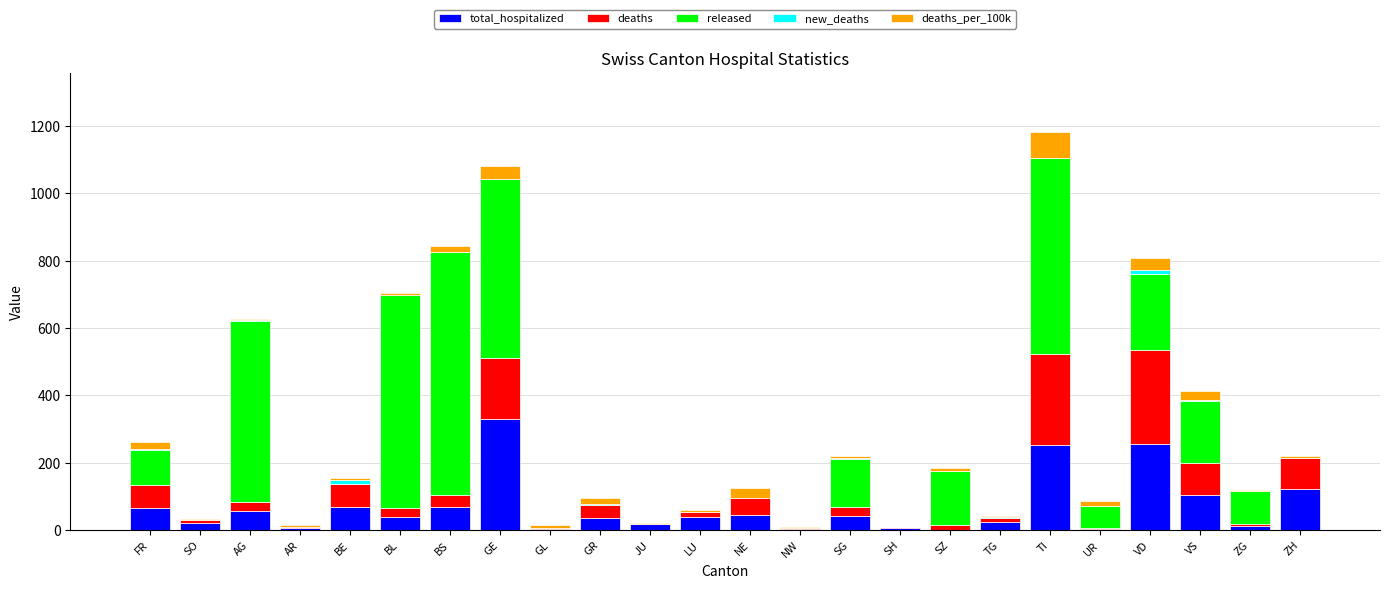

The total_hospitalized series shows 254.0 at TI. True or false?

True